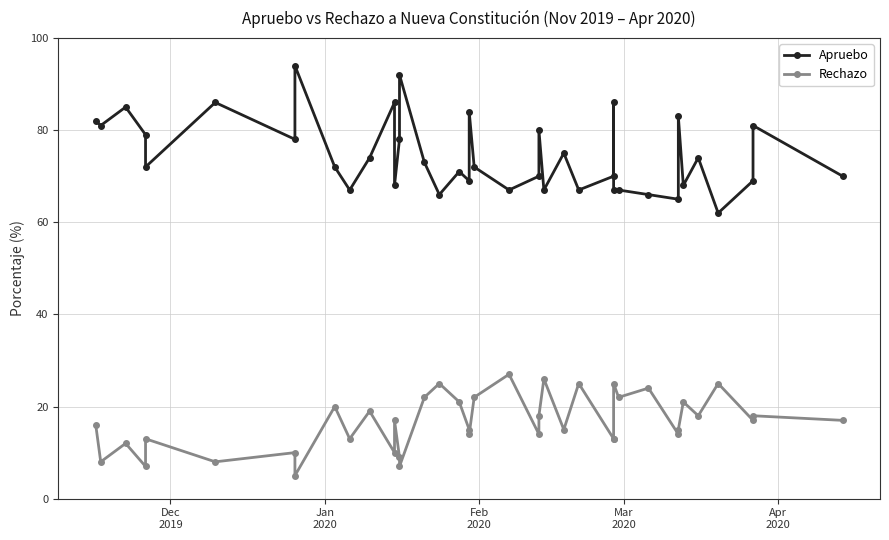

Is this an area chart (filled region under the line)?

No